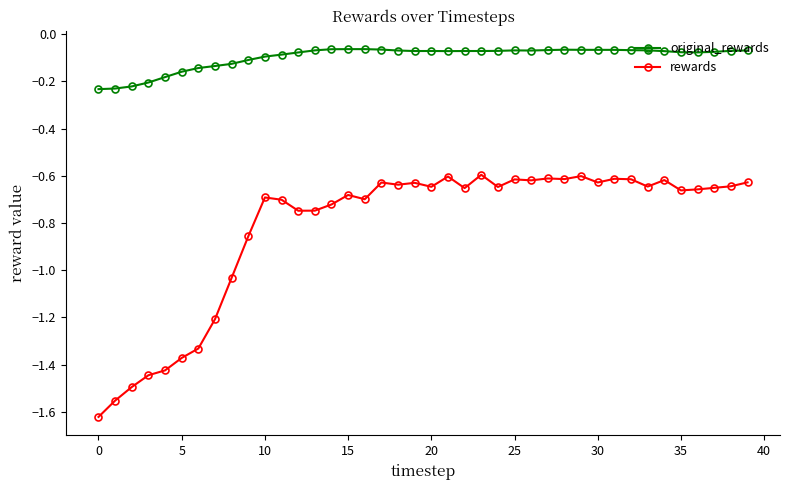

Which series has the largest total across all categories?

original_rewards